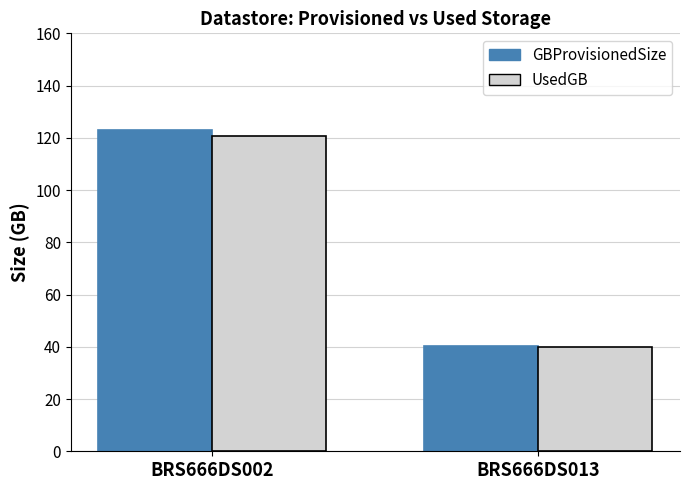

How many data points in GBProvisionedSize are above 122?

1